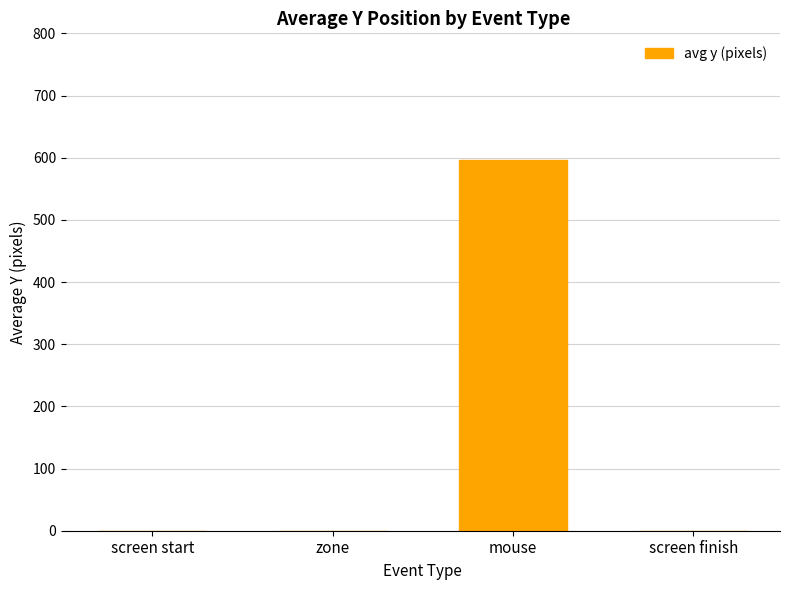

At which category does the chart reach its peak across all series?

mouse